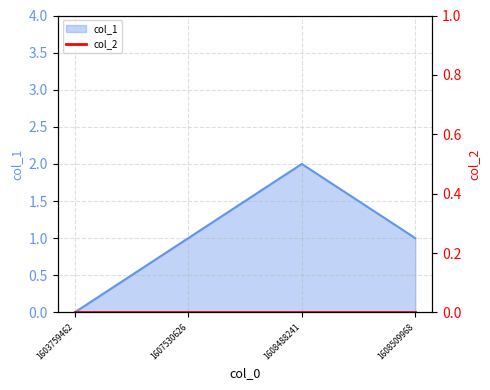

How many points are higher than both their immediate neighbors (excluding endpoints)?

1